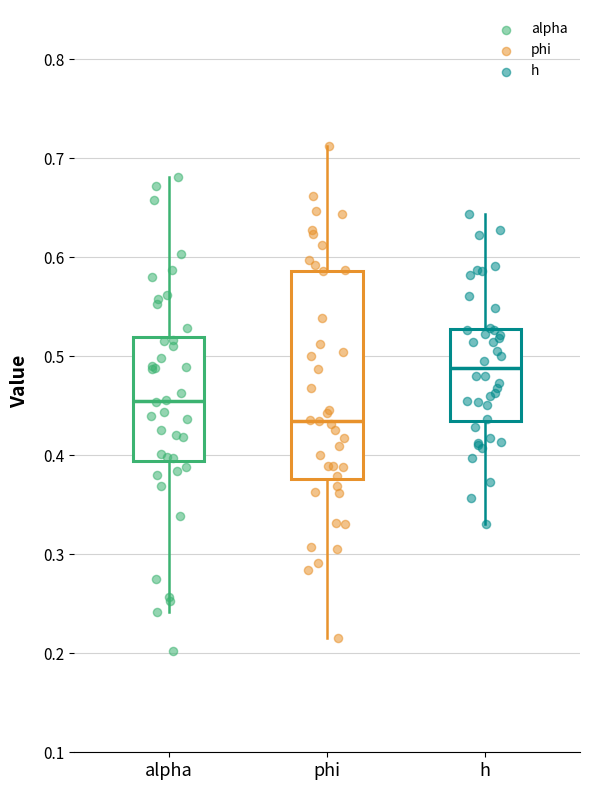

Where is the upper edge of the box for alpha on the y-axis? The values are not printed on the chart, so give them approximately, as read against the axis.

0.52